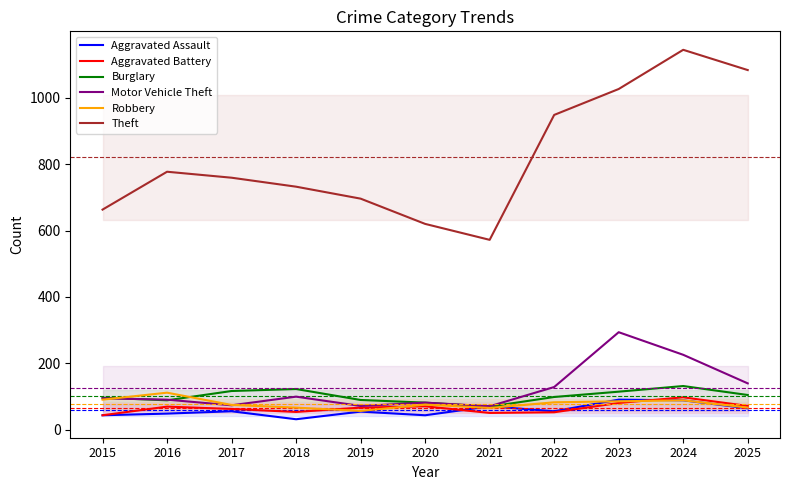

Reading right to left, transcribe all the data shown in this chart.

Aggravated Assault: 65	89	91	56	71	44	55	32	56	49	44
Aggravated Battery: 72	98	81	53	51	71	67	54	63	70	44
Burglary: 105	132	115	99	70	82	90	123	117	89	97
Motor Vehicle Theft: 140	226	294	129	71	82	72	100	74	91	95
Robbery: 67	89	86	83	66	76	57	67	75	112	91
Theft: 1083	1144	1026	948	572	620	696	732	759	777	663